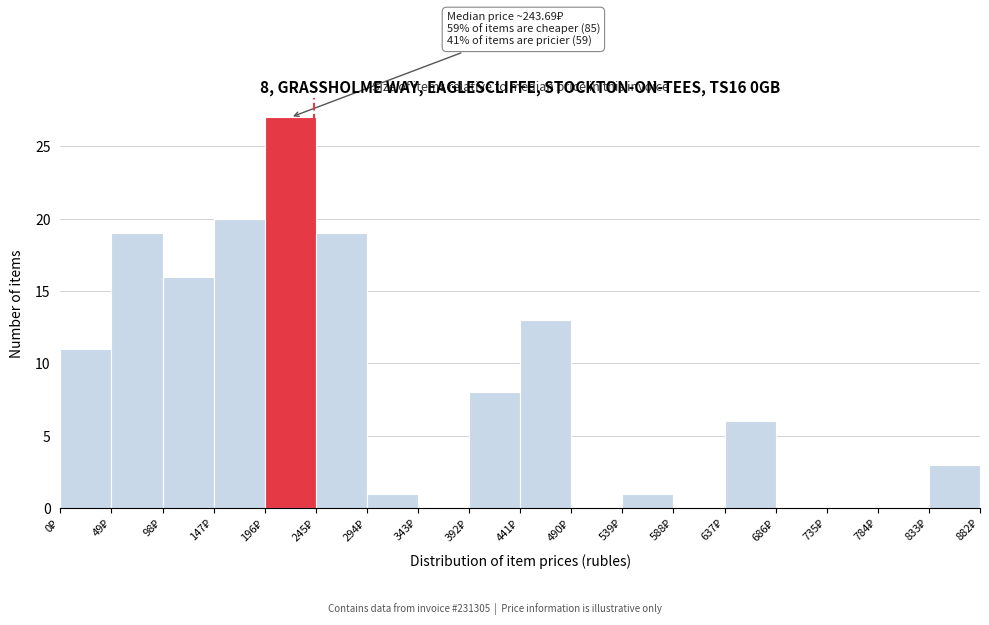

Over which range of the x-axis is the bar tallest?

196 to 245